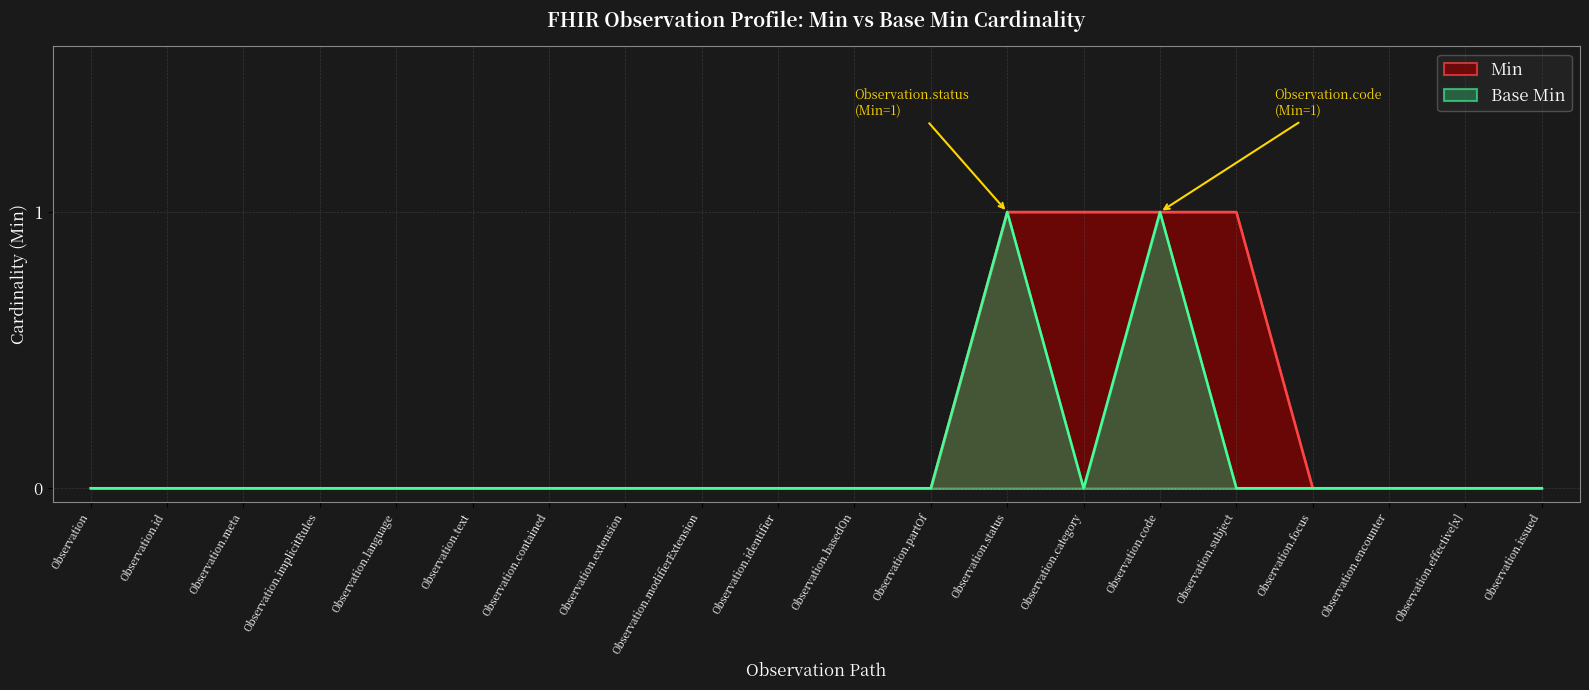

Reading left to right, list all the values displayed in this chart.

Min: 0	0	0	0	0	0	0	0	0	0	0	0	1	1	1	1	0	0	0	0
Base Min: 0	0	0	0	0	0	0	0	0	0	0	0	1	0	1	0	0	0	0	0